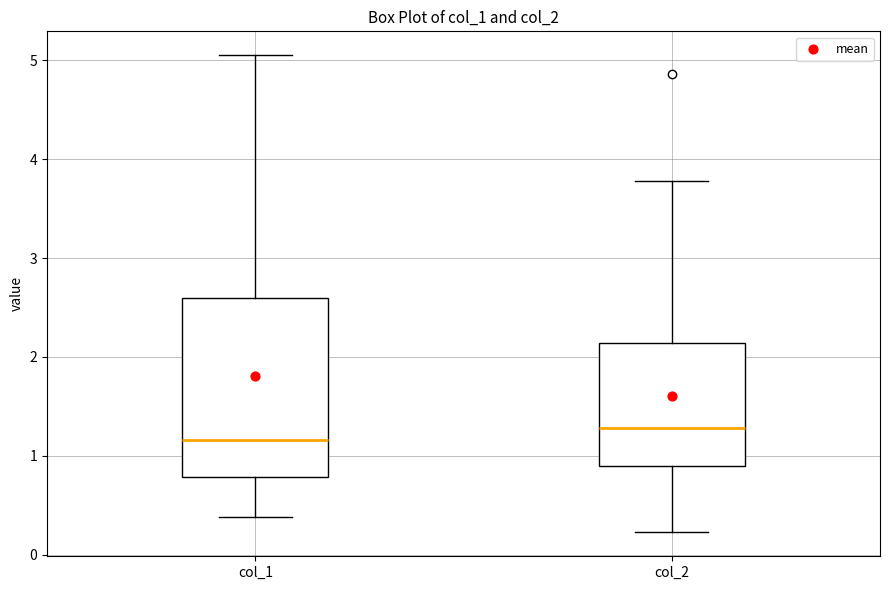

Which box has the lowest median line?

col_1